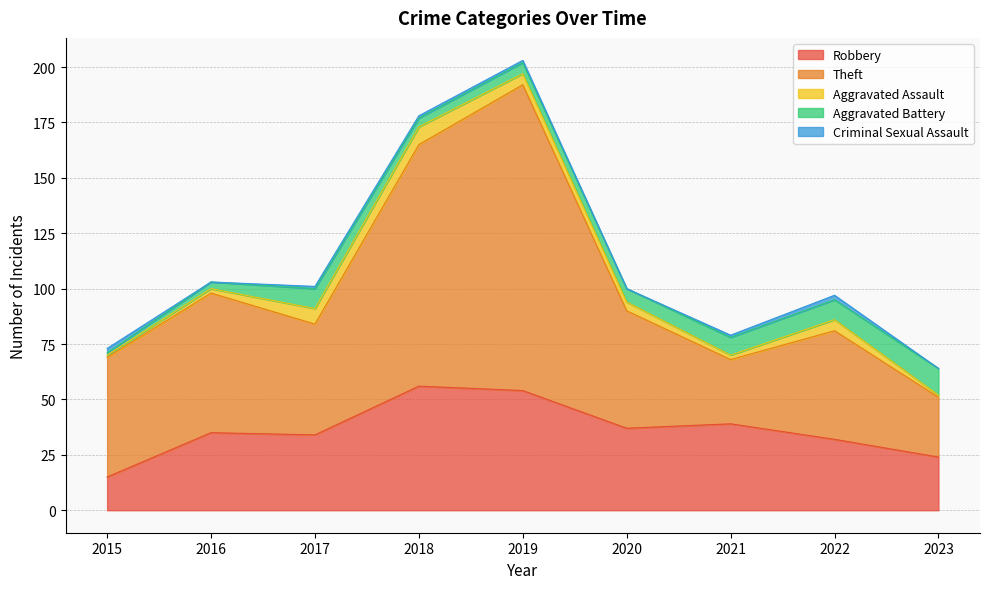

After their last crossing, which series has the higher values: Theft or Robbery?

Theft